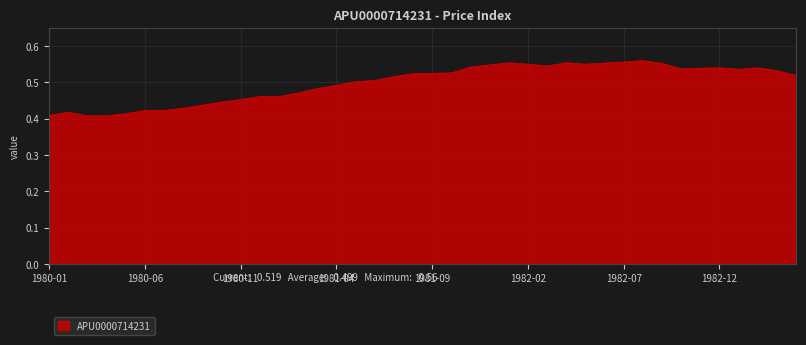

How many lines are shown in the chart?

1